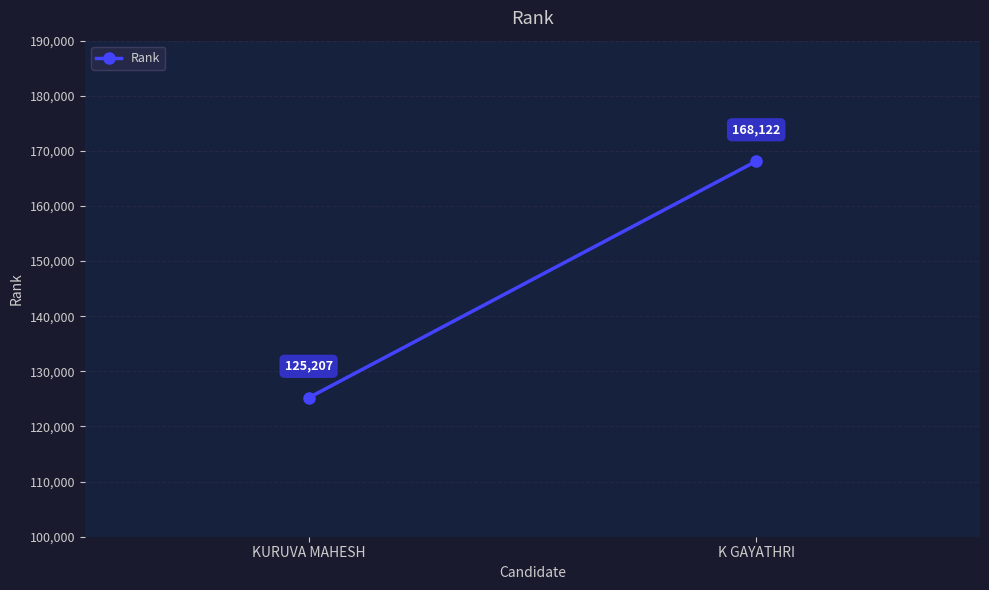

The value at K GAYATHRI is 108809. True or false?

False